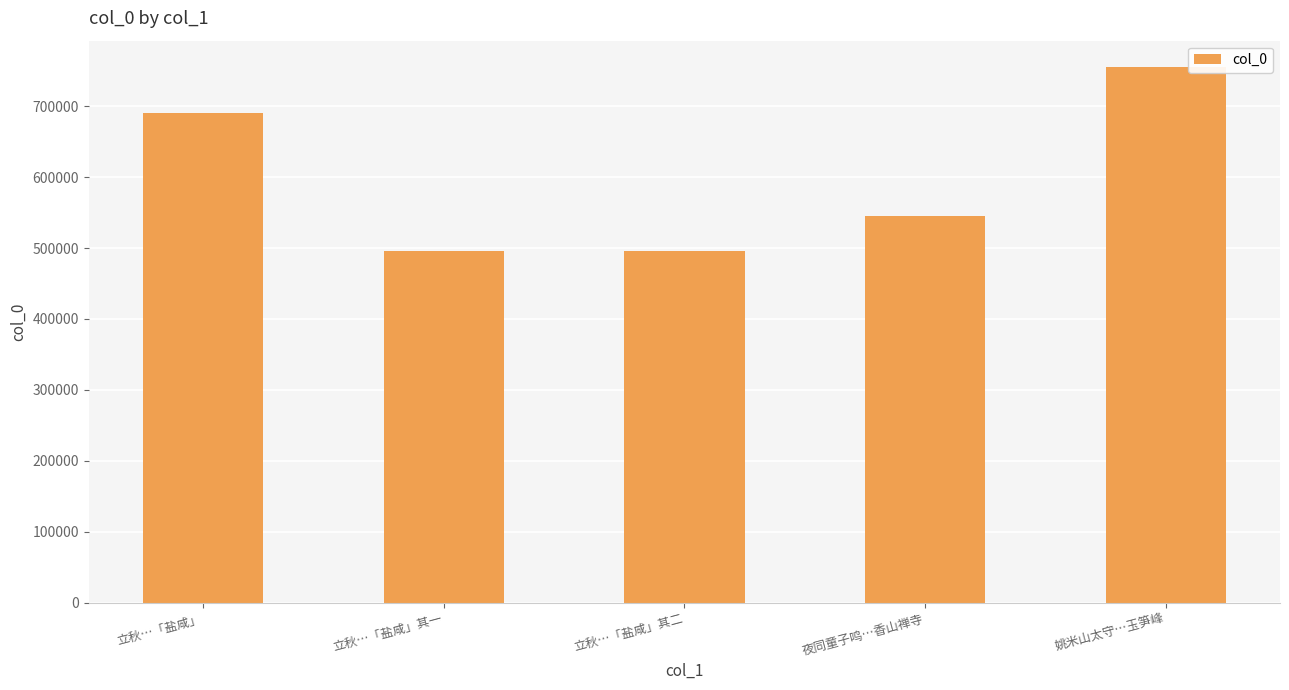

At which label does the data first exceed 544681?

立秋…「盐咸」